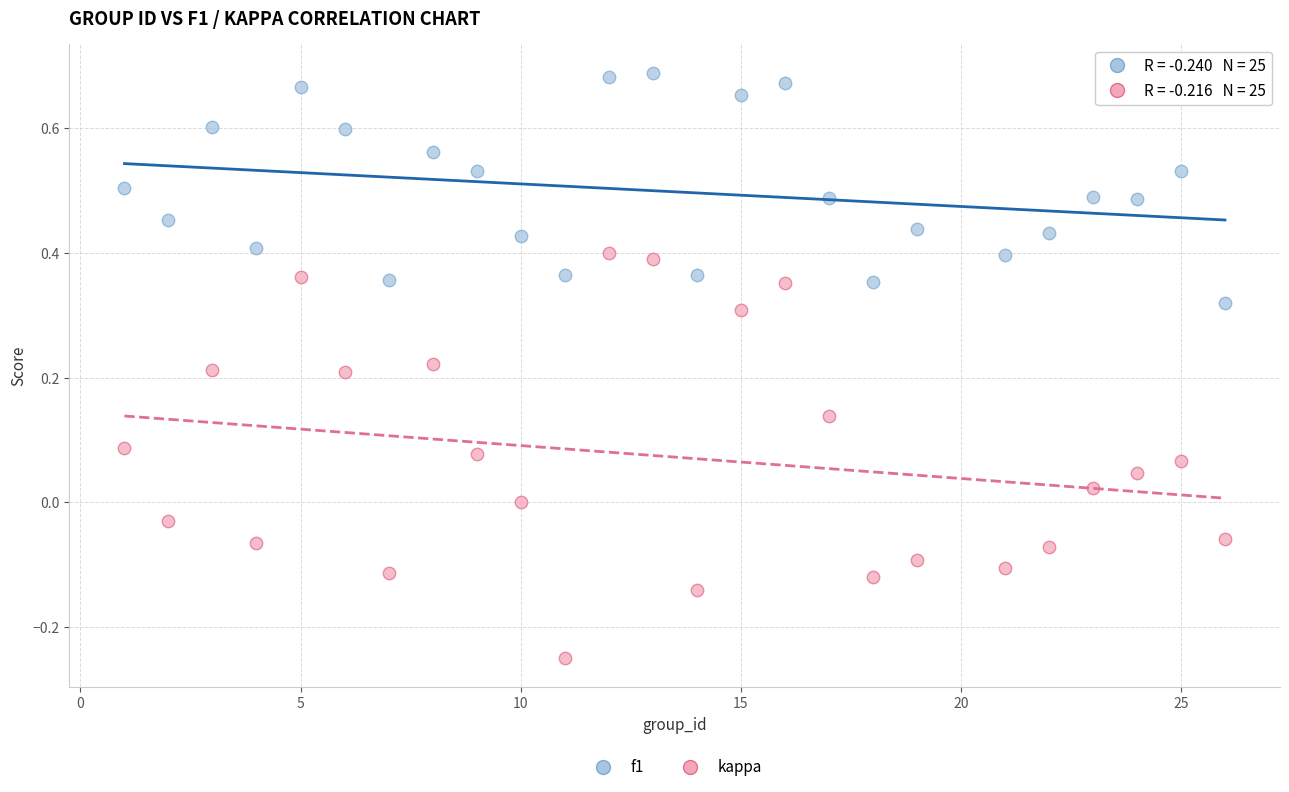

Which series has the largest Y range (max minus min)?

kappa